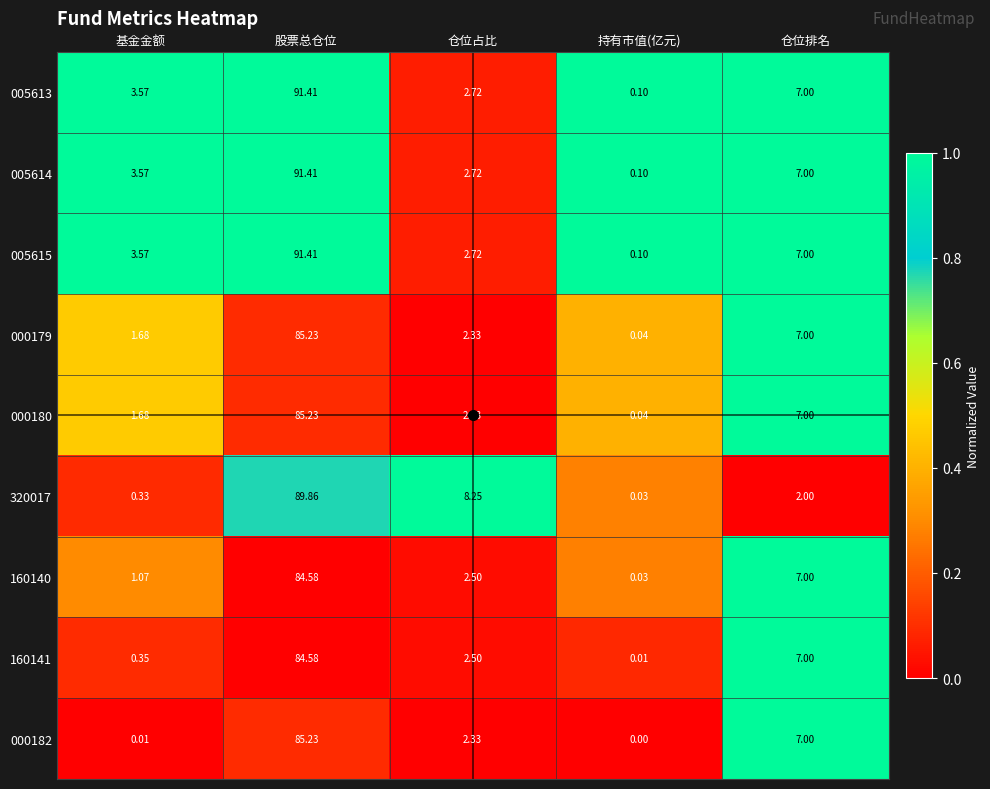

List the labels in order of 000179 value, largest first.

股票总仓位, 仓位排名, 仓位占比, 基金金额, 持有市值(亿元)